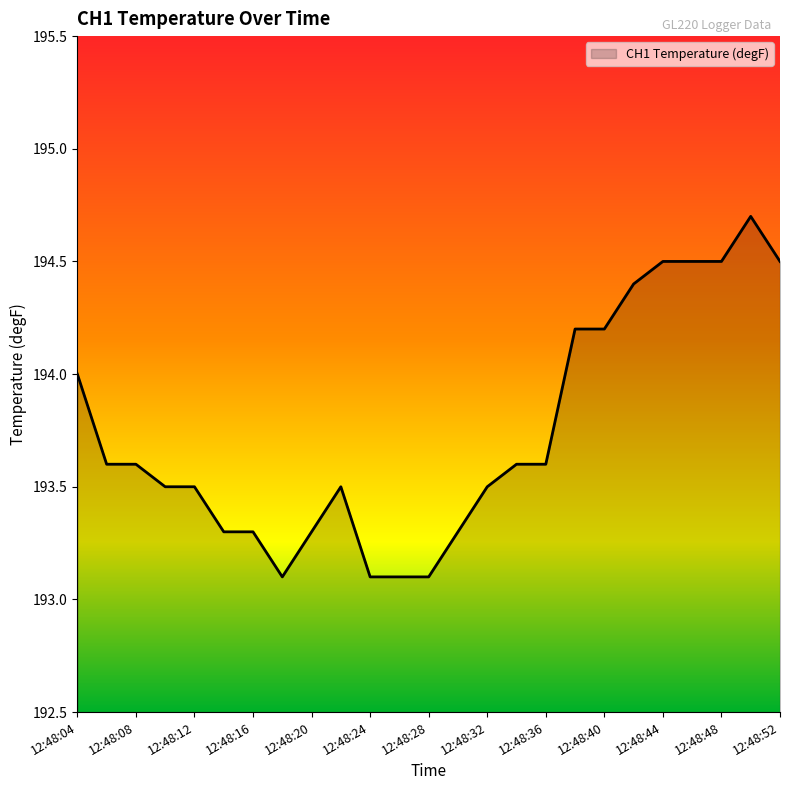

What is the difference between the maximum and minimum values?

1.6